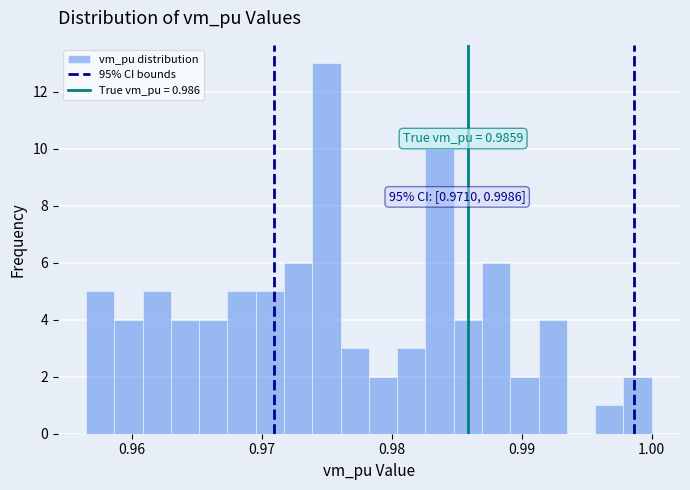

Read against the x-axis, roughly where is the centre of the tallest bar?

0.975